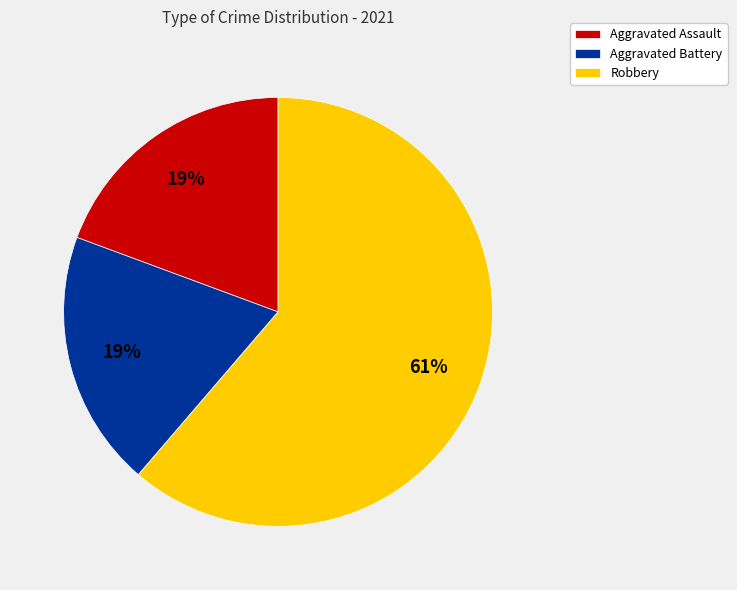

Which category has the biggest portion of the pie?

Robbery